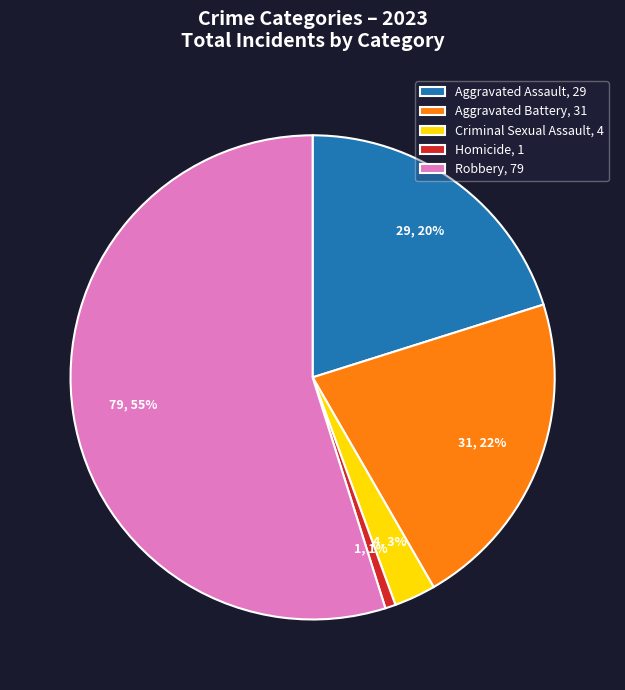

Which has a higher value, Criminal Sexual Assault, 4 or Aggravated Battery, 31?

Aggravated Battery, 31